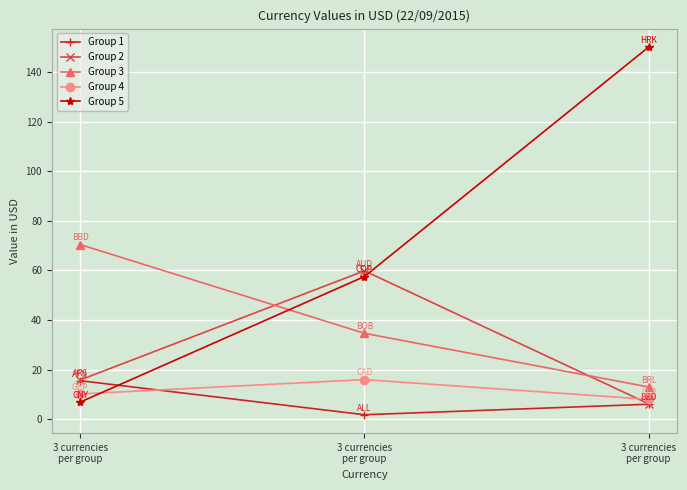

What is the sum of all Group 1 values?

23.3